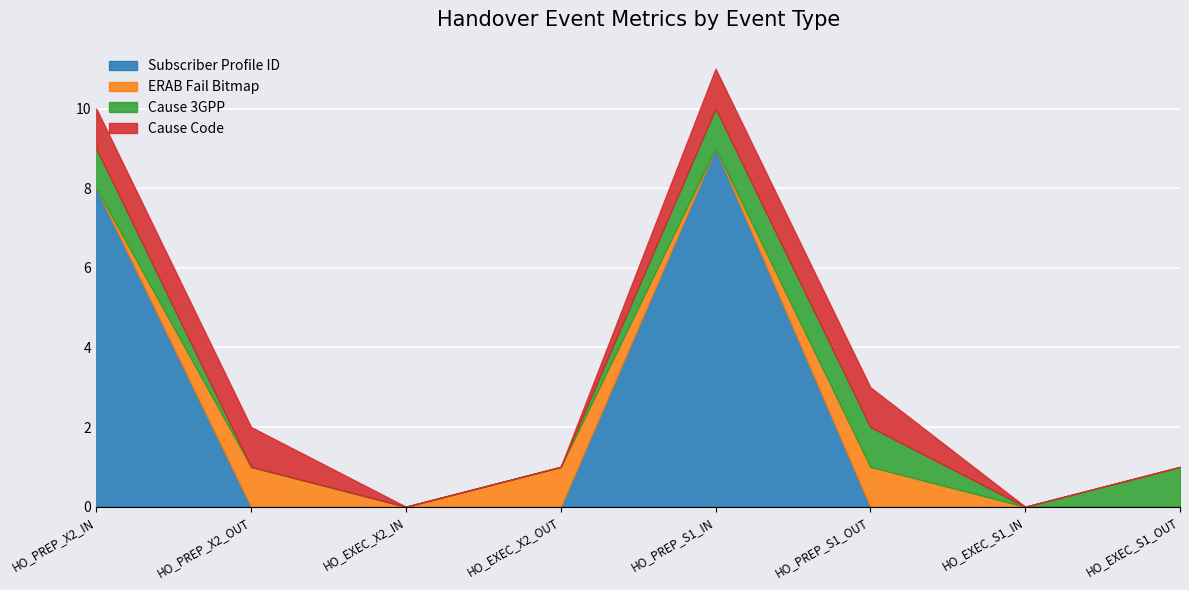

How many lines are shown in the chart?

4